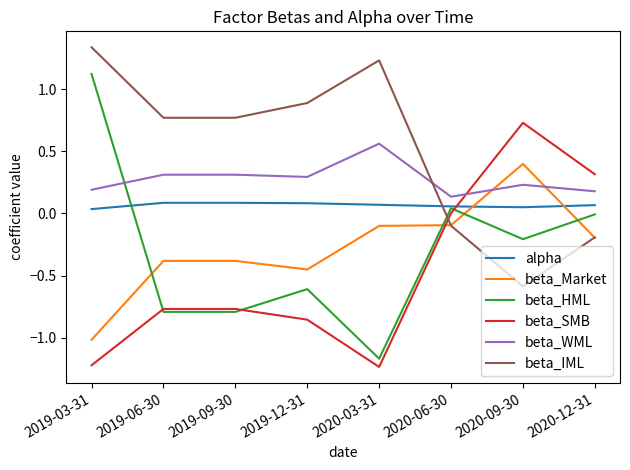

What are all the series names shown in the legend?

alpha, beta_Market, beta_HML, beta_SMB, beta_WML, beta_IML